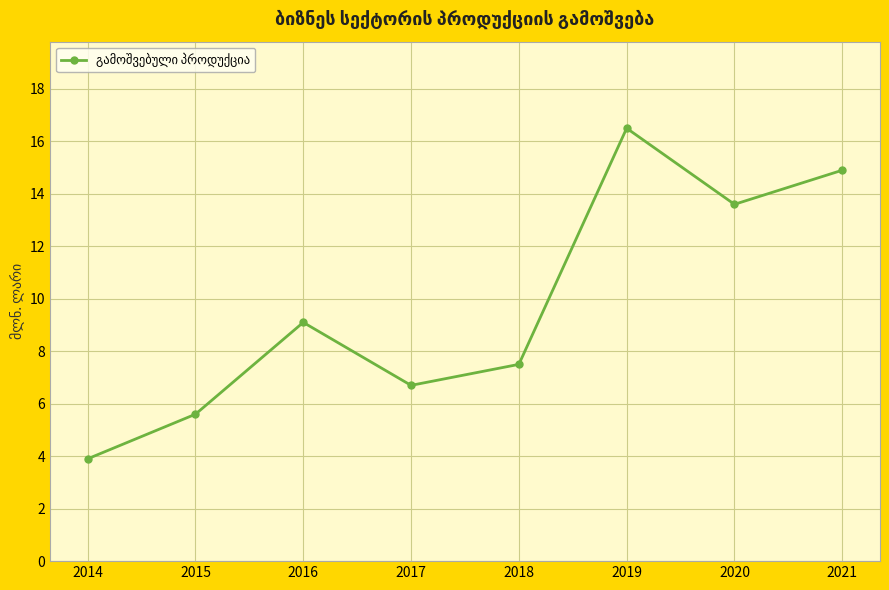

The value at 2017 is 6.7. True or false?

True